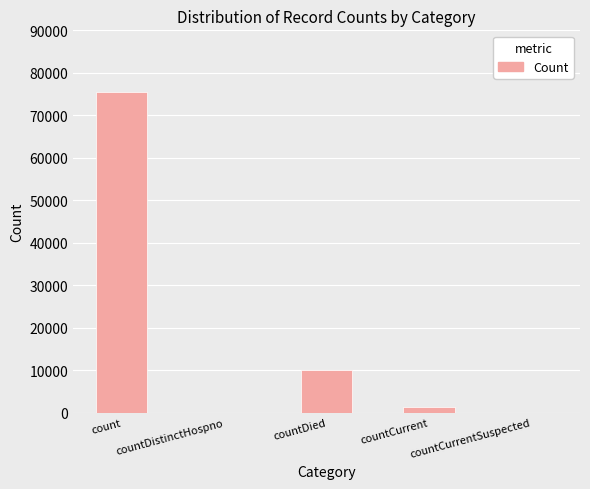

What is the change in value from countDistinctHospno to countDied?

+10143